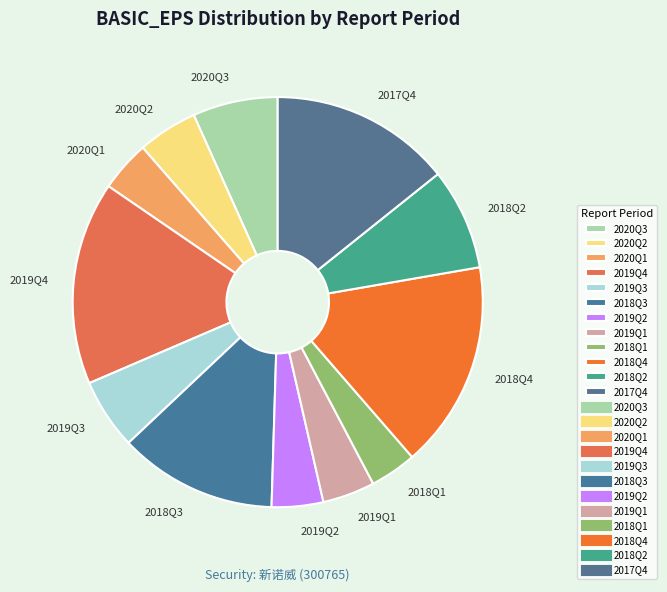

Is it true that 2019Q1 is 4% of the pie?

True